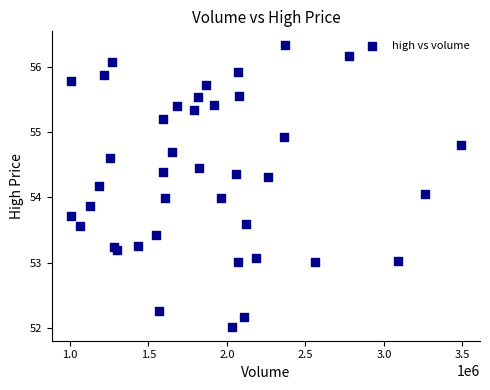

What is the range of Y values (max minus min)?

4.3